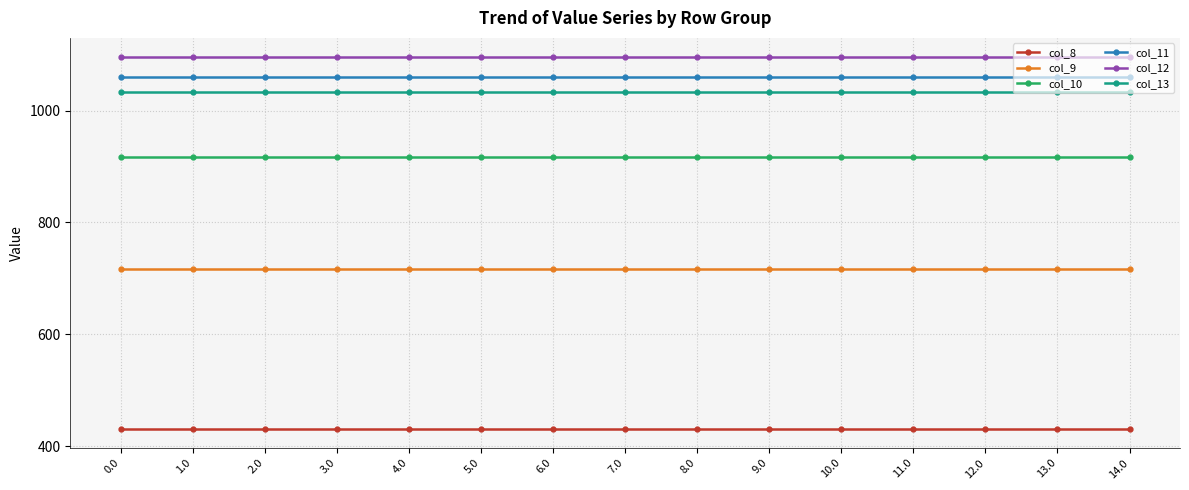

True or false: col_13 and col_8 cross at least once.

False